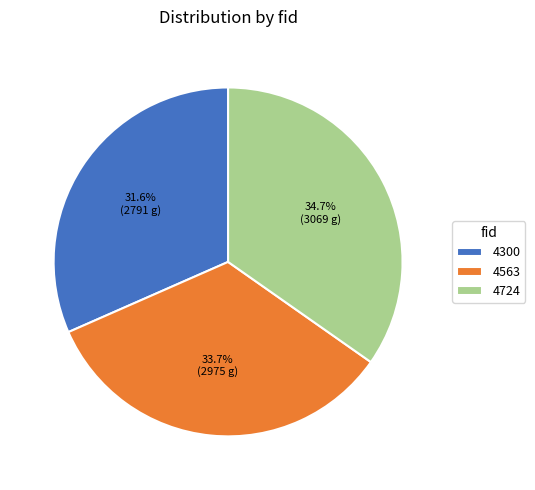

What percentage do 4300 and 4724 together represent?

66.3%